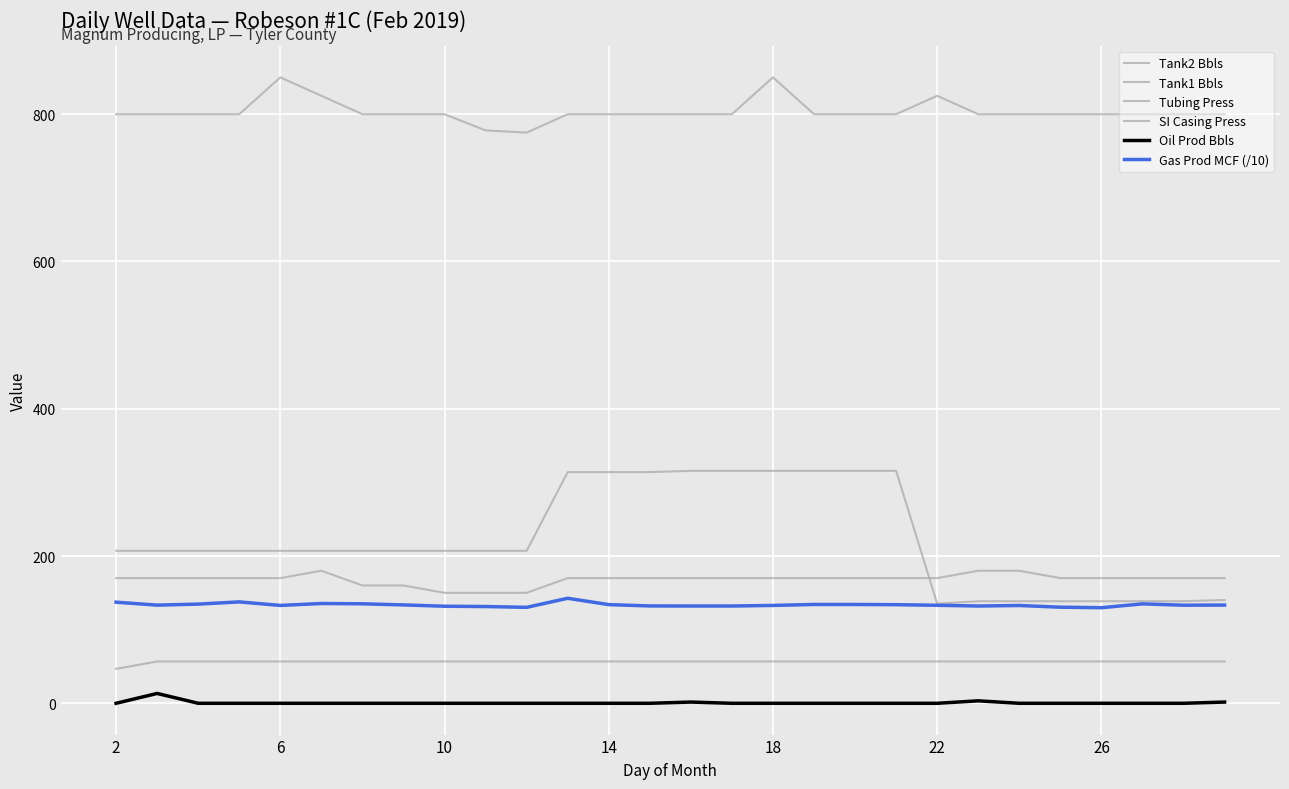

At which label is Tank1 Bbls closest to 51?

2